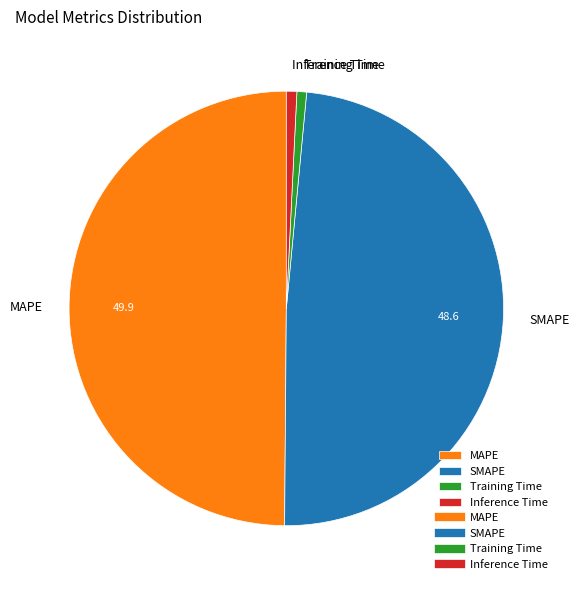

What is the ratio of the value at MAPE to the value at SMAPE?

1.0